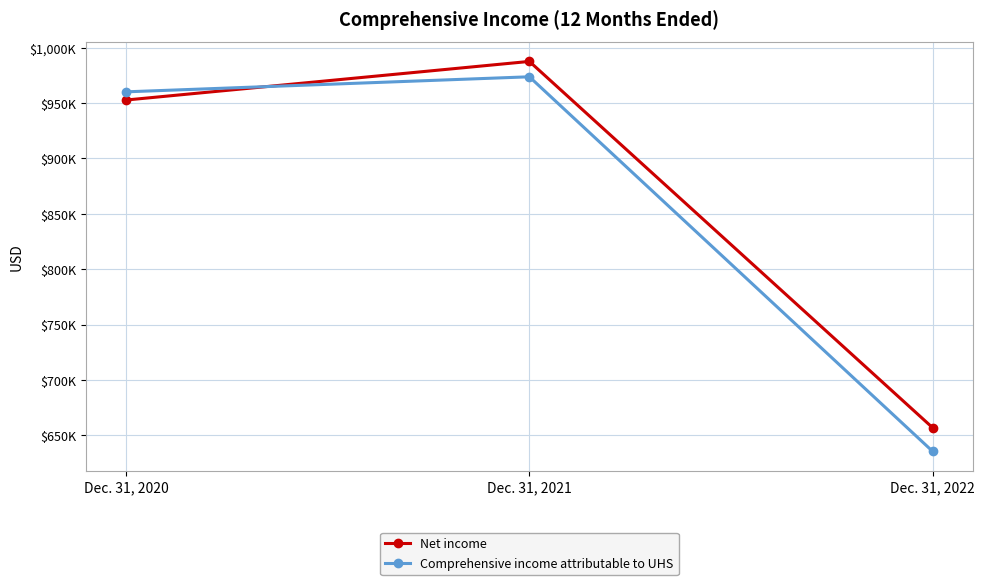

What are all the series names shown in the legend?

Net income, Comprehensive income attributable to UHS